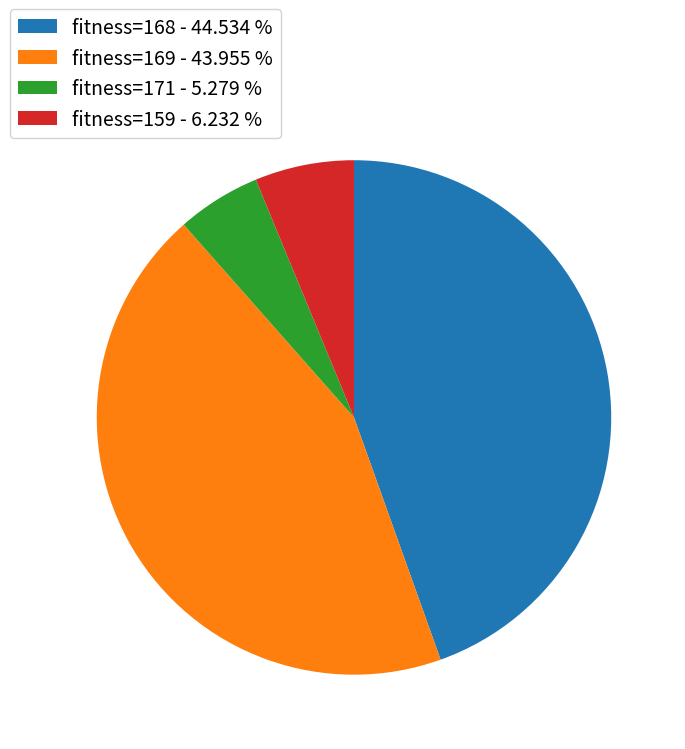

Do fitness=169 - 43.955 % and fitness=171 - 5.279 % together represent more than half of the pie?

No